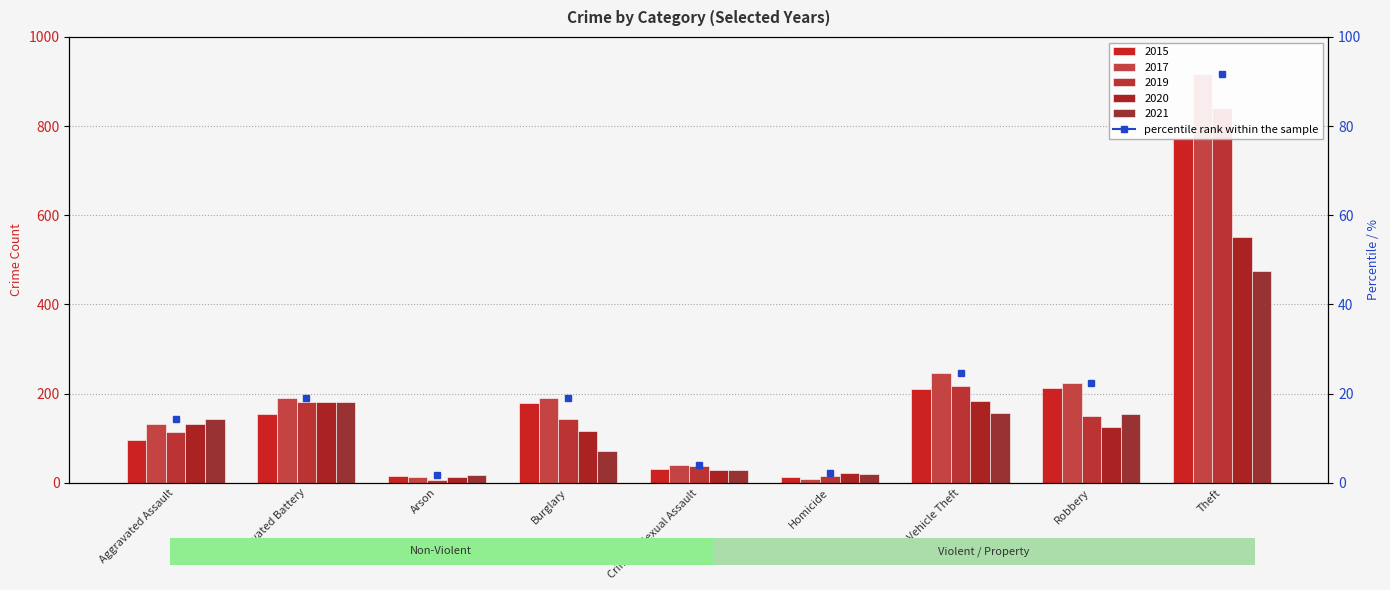

The value of 2021 at Homicide is 20. True or false?

True